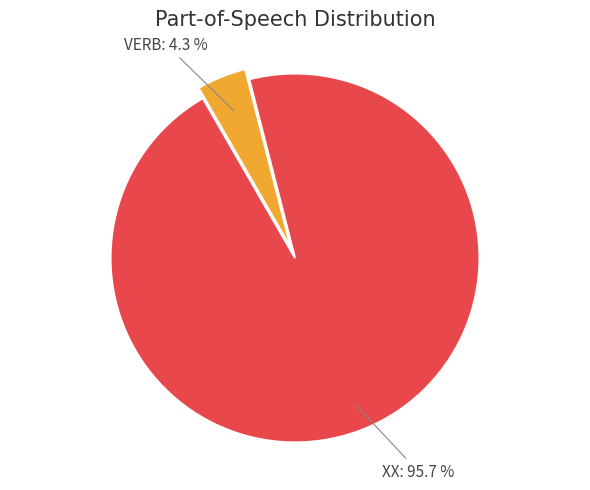

To the nearest percent, what is the difference between the largest and smallest slice percentages?

91%